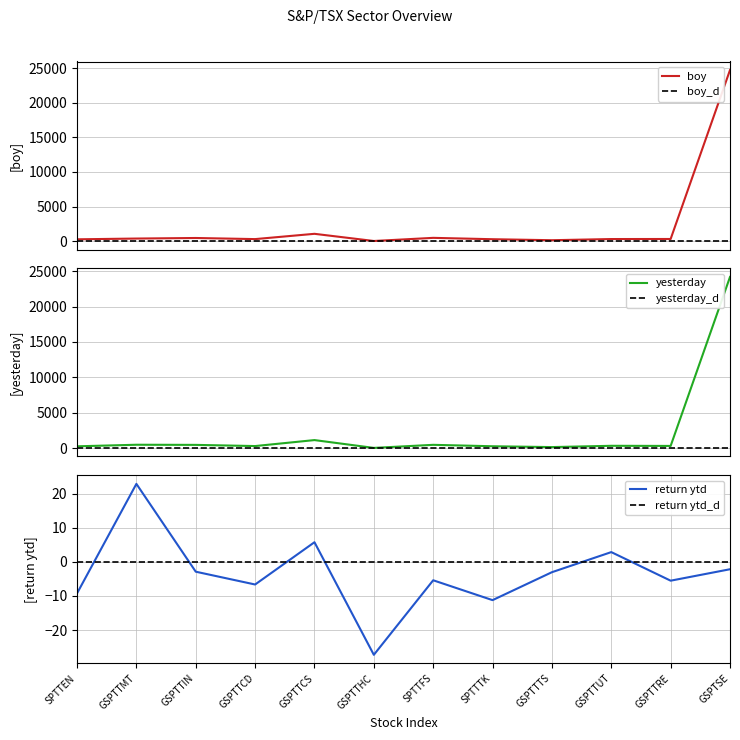

How many positive values does the return ytd series have?

3